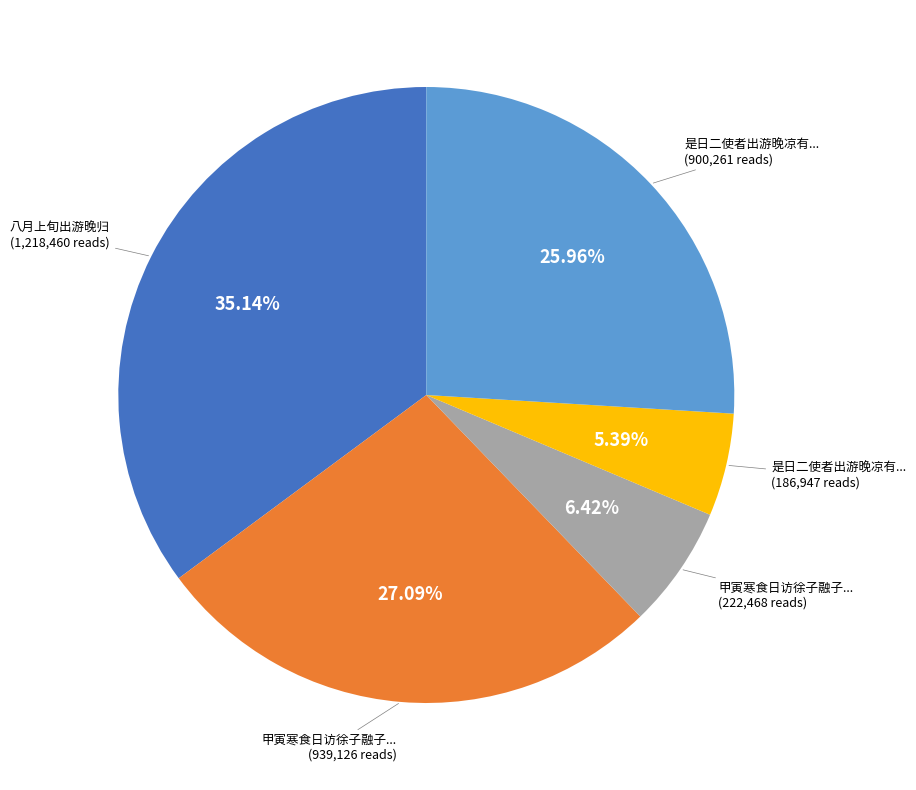

Is there any slice that represents more than half of the pie?

No